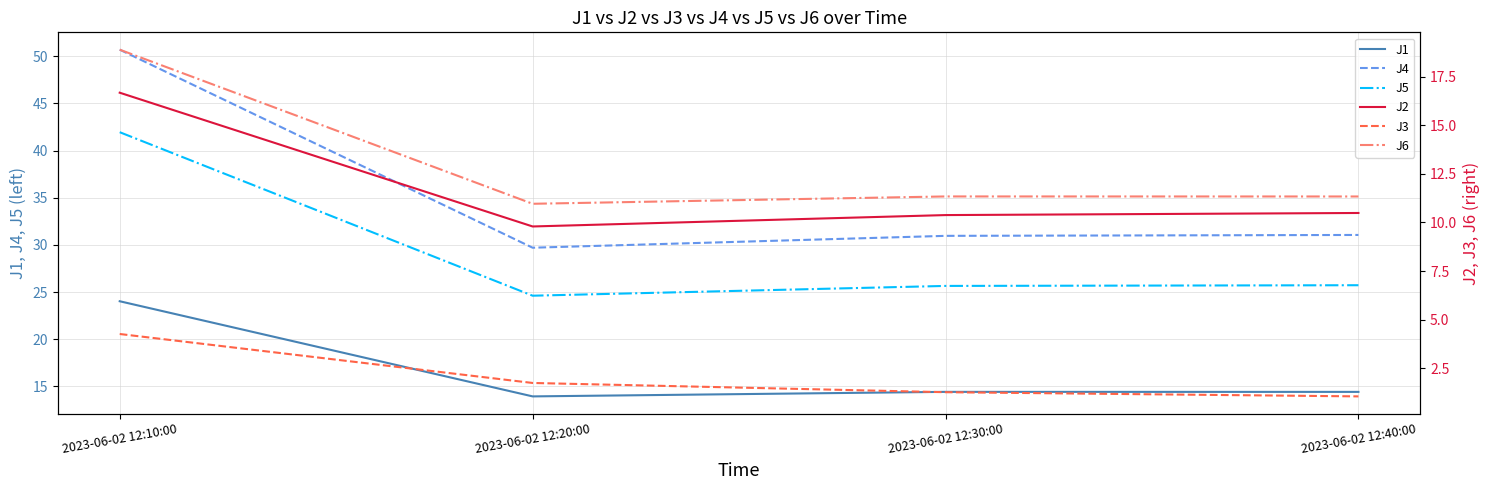

Reading left to right, list all the values displayed in this chart.

J1: 2023-06-02 12:10:00=24.0	2023-06-02 12:20:00=13.9	2023-06-02 12:30:00=14.4	2023-06-02 12:40:00=14.4
J4: 2023-06-02 12:10:00=50.7	2023-06-02 12:20:00=29.7	2023-06-02 12:30:00=31.0	2023-06-02 12:40:00=31.1
J5: 2023-06-02 12:10:00=41.9	2023-06-02 12:20:00=24.6	2023-06-02 12:30:00=25.6	2023-06-02 12:40:00=25.7
J2: 2023-06-02 12:10:00=16.7	2023-06-02 12:20:00=9.8	2023-06-02 12:30:00=10.4	2023-06-02 12:40:00=10.5
J3: 2023-06-02 12:10:00=4.3	2023-06-02 12:20:00=1.7	2023-06-02 12:30:00=1.3	2023-06-02 12:40:00=1.0
J6: 2023-06-02 12:10:00=18.9	2023-06-02 12:20:00=11.0	2023-06-02 12:30:00=11.3	2023-06-02 12:40:00=11.3